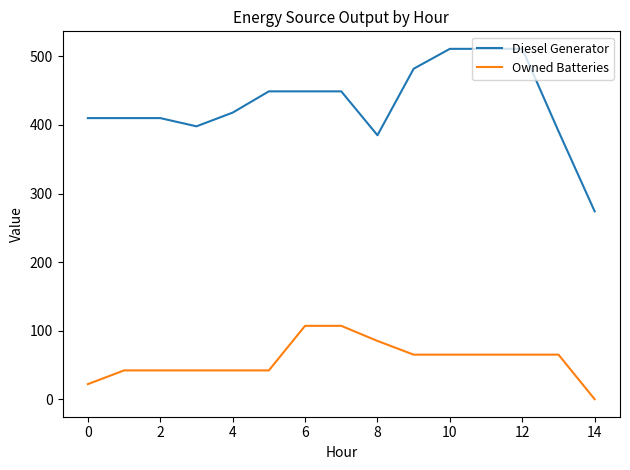

True or false: Diesel Generator and Owned Batteries intersect in this chart.

False